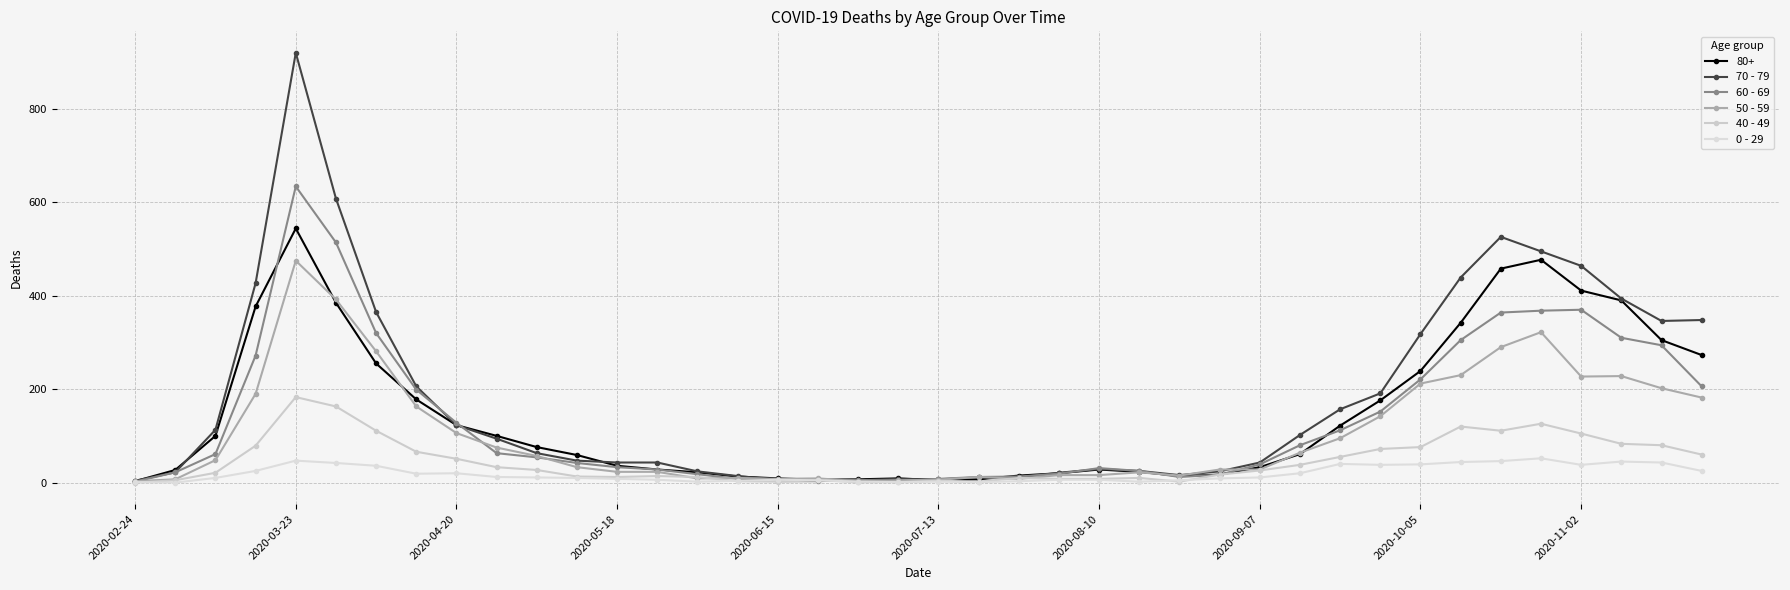

How many lines are shown in the chart?

6